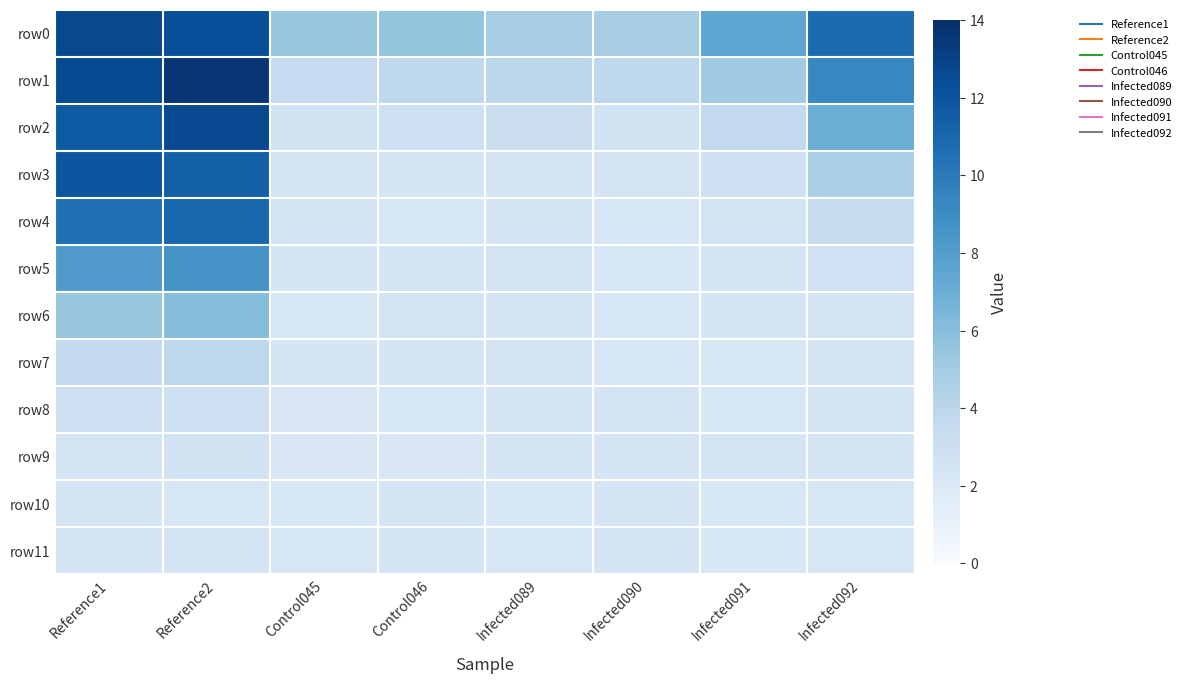

Which label corresponds to the largest value in the chart?

Reference2